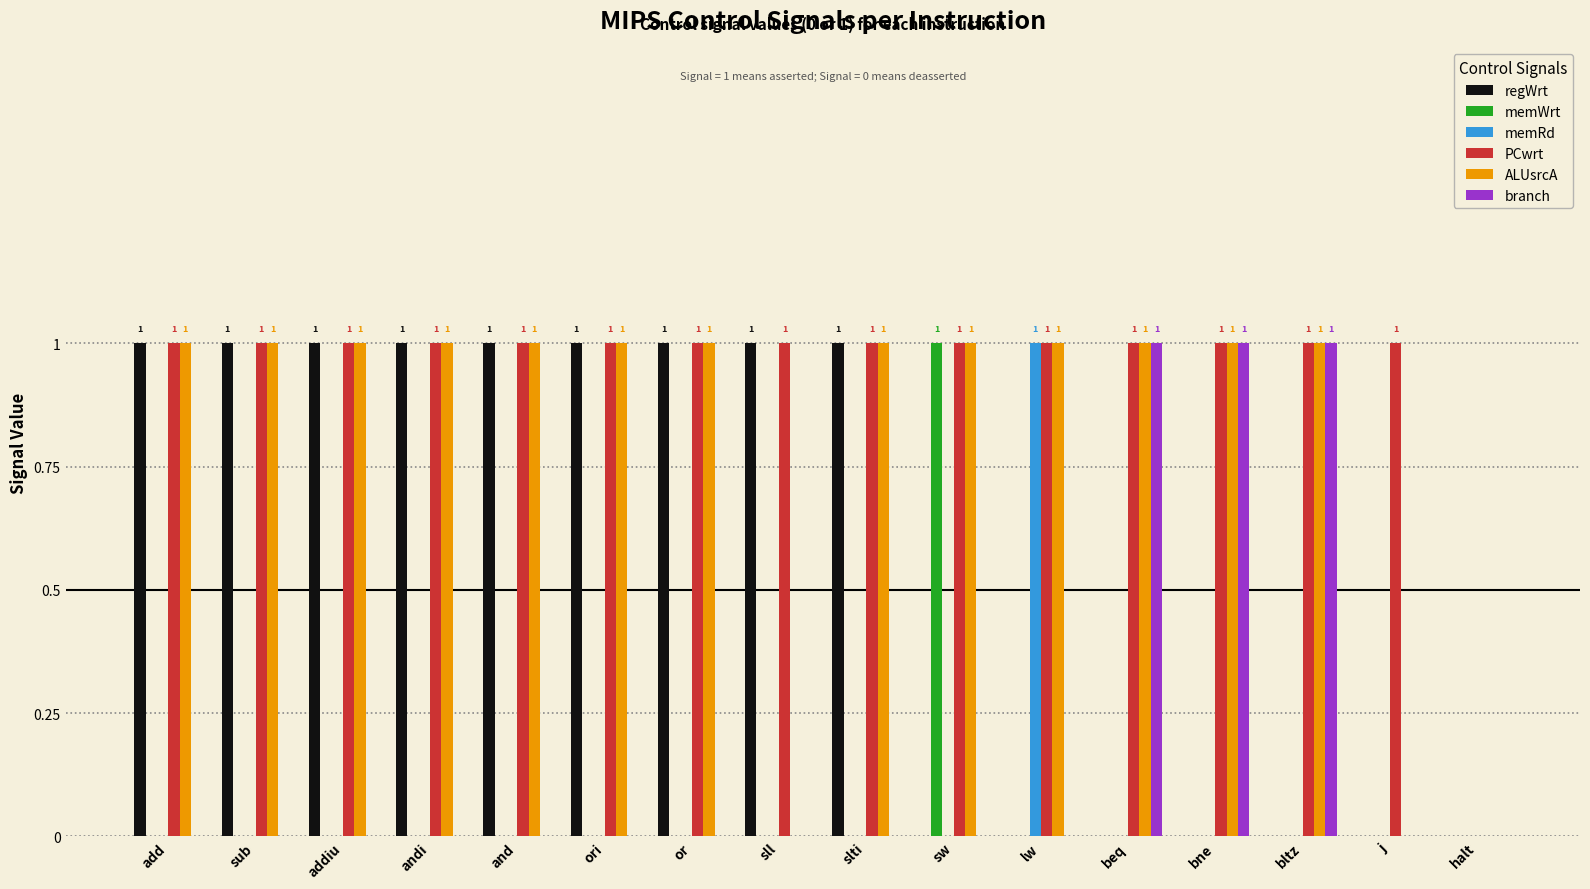

What is the highest value of the PCwrt series?

1